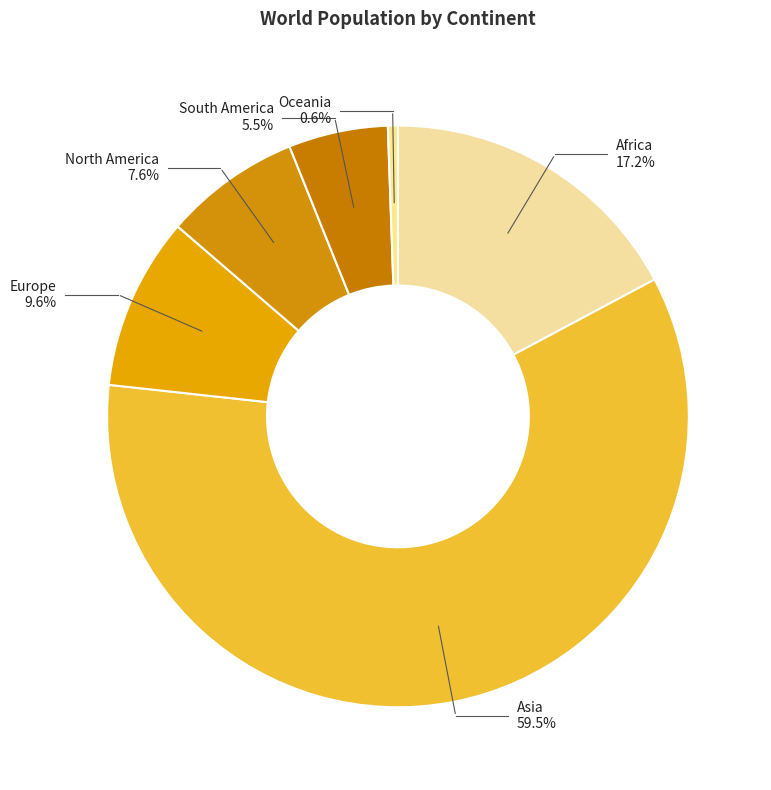

What portion of the pie excludes South America?

94.5%